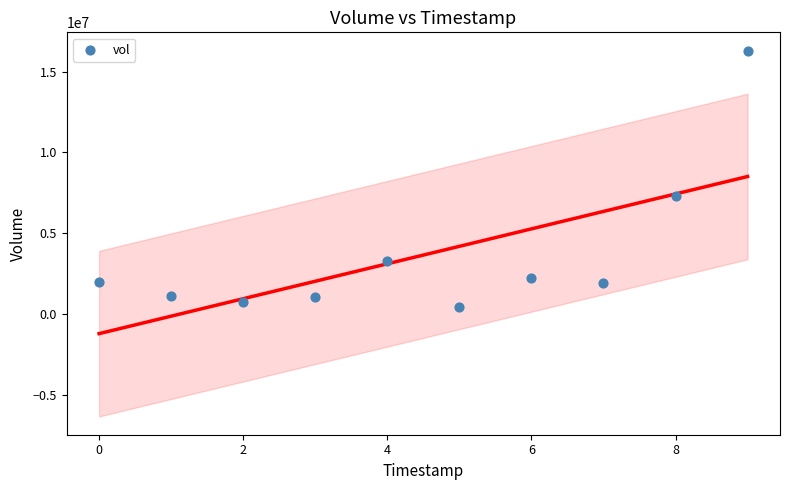

What is the average Y value?

3655100